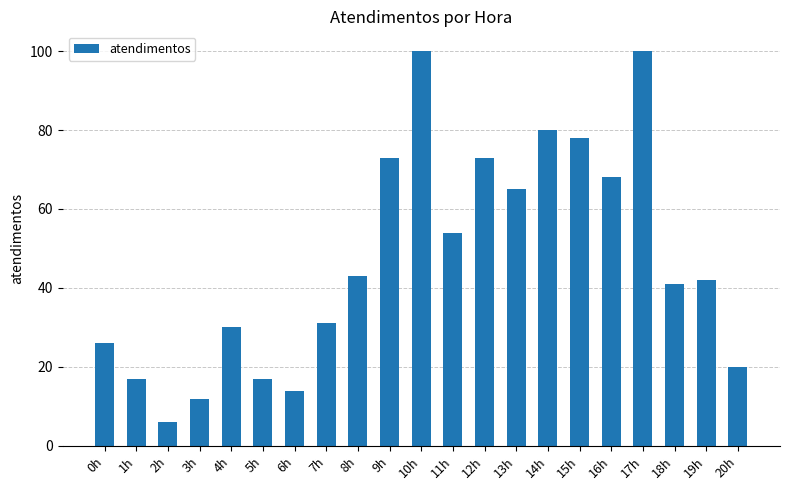

What is the label of the 12th bar from the right?

9h